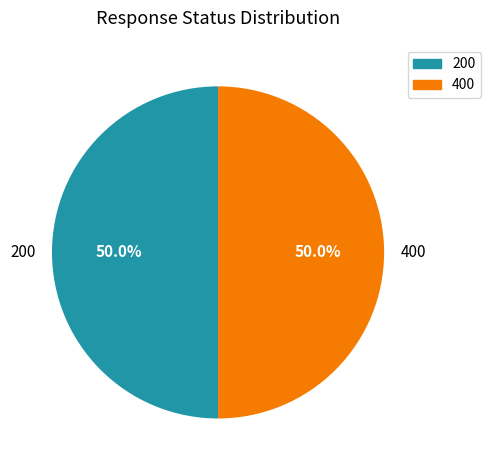

To the nearest percent, what is the average slice percentage?

50%